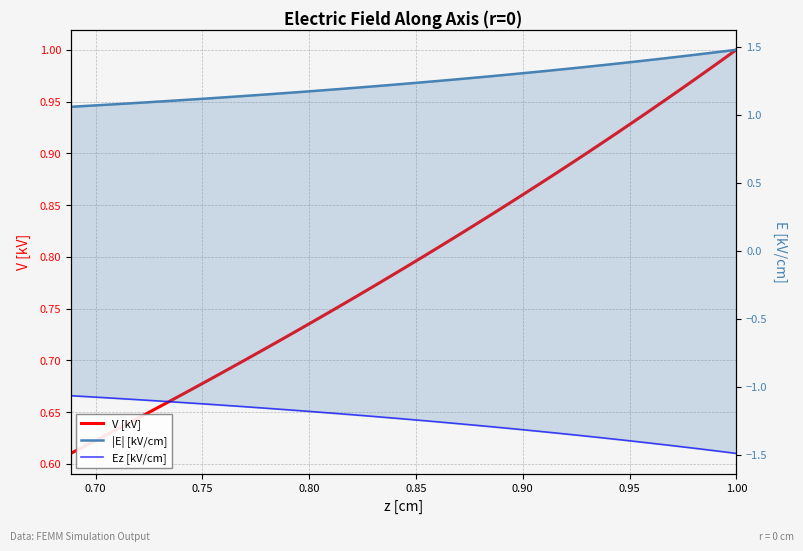

True or false: |E| [kV/cm] has more than 0 interior local peaks.

False